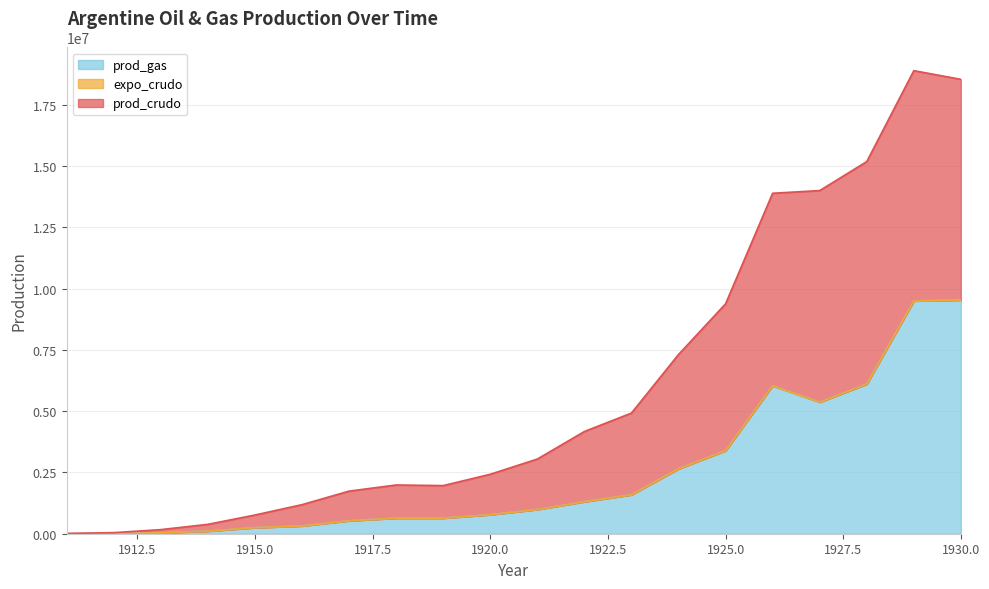

What is the maximum value for prod_gas?

9531000.0